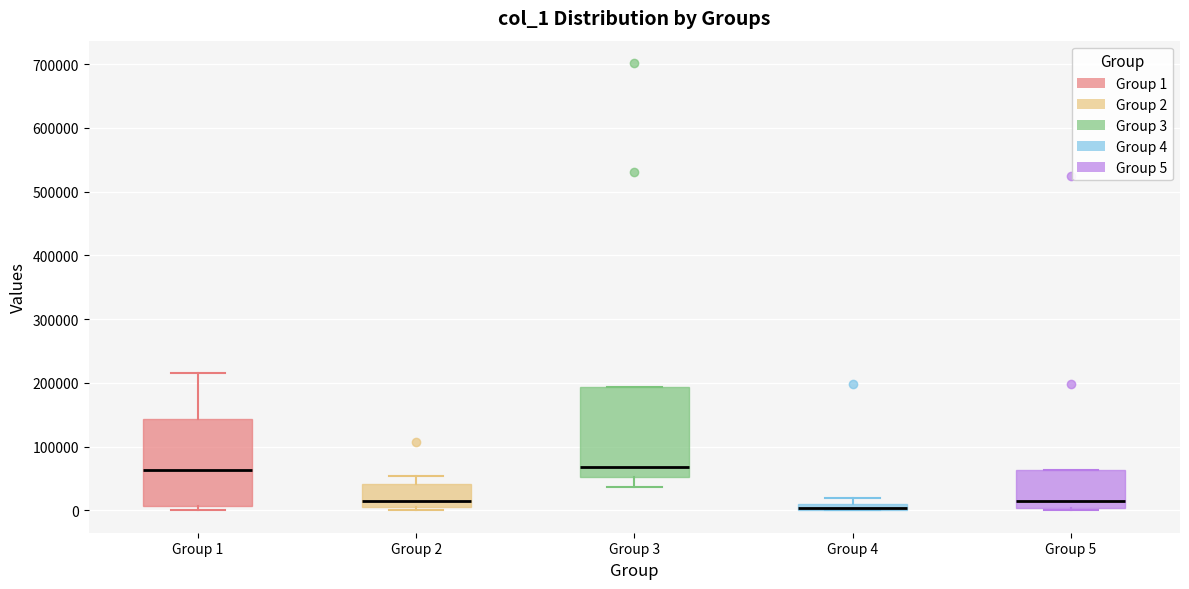

Which box has the lowest median line?

Group 4